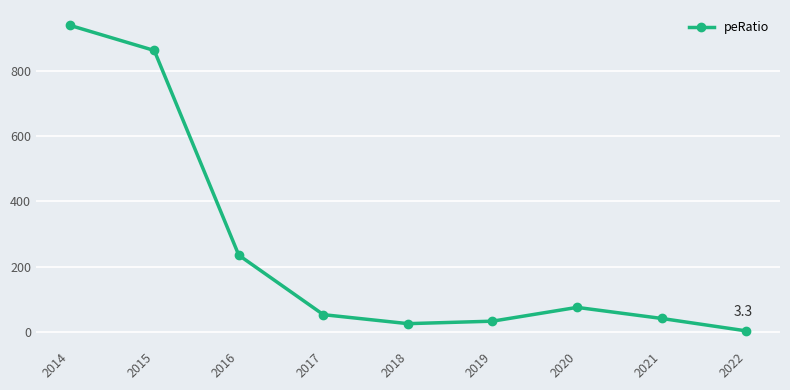

What is the maximum value shown in the chart?

940.4